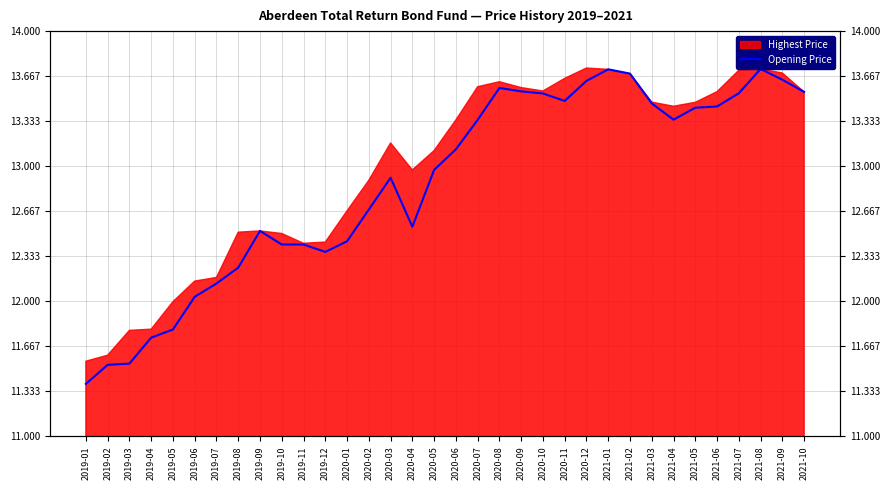

What is the change in value from 2019-11 to 2021-08?

+1.3